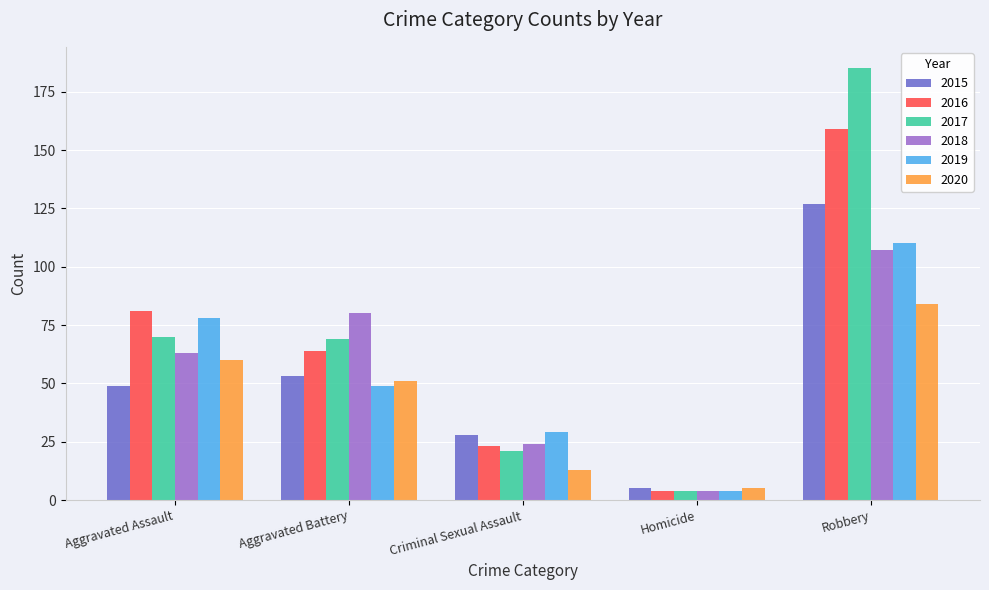

Between Aggravated Battery and Homicide, which series saw the biggest shift?

2018